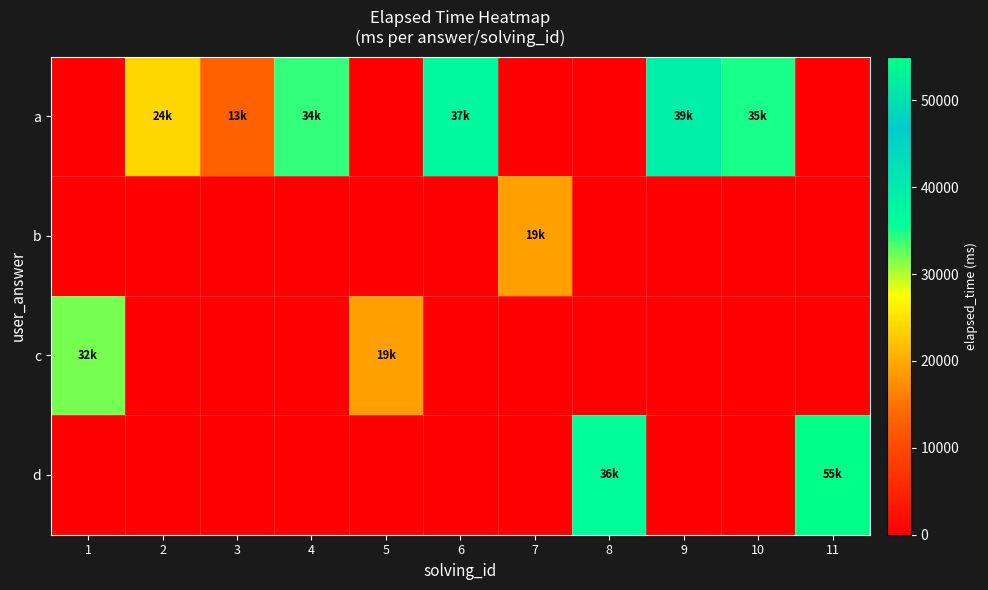

What is the difference between the highest and lowest values at 3?

13000